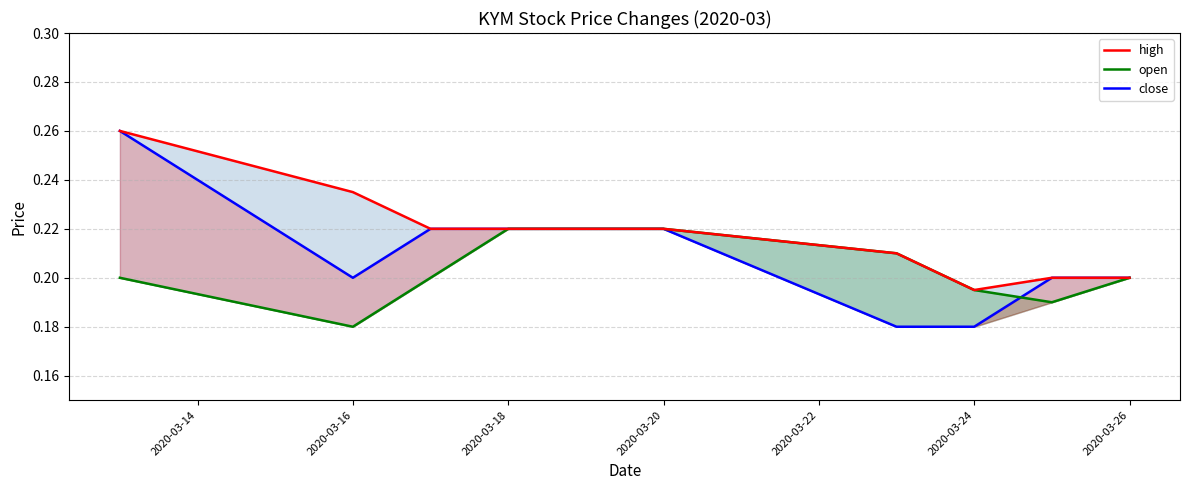

At which label is open closest to 0?

2020-03-16